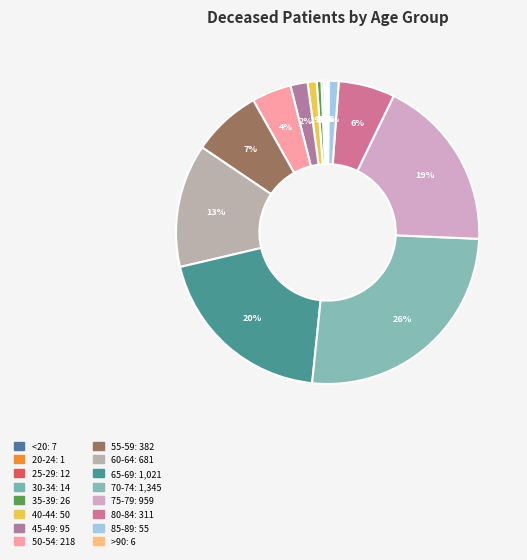

Rank the categories by value from lowest to highest.

20-24, >90, <20, 25-29, 30-34, 35-39, 40-44, 85-89, 45-49, 50-54, 80-84, 55-59, 60-64, 75-79, 65-69, 70-74